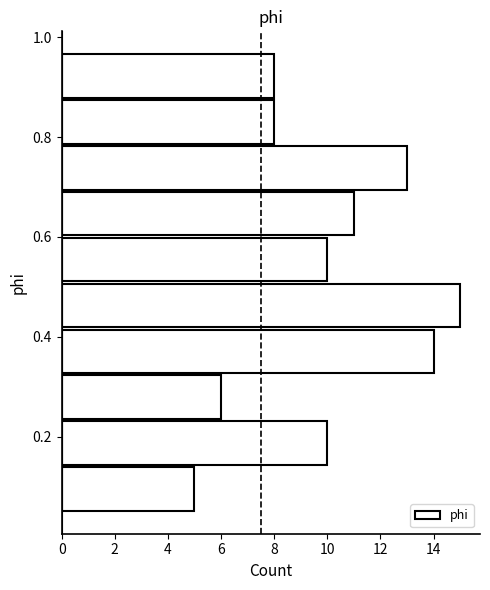

How long is the bar that spans 0.52 to 0.60 on the y-axis? Neither the bar edges nor the lengths are printed on the chart, so give them approximately, as read against the axes.

10